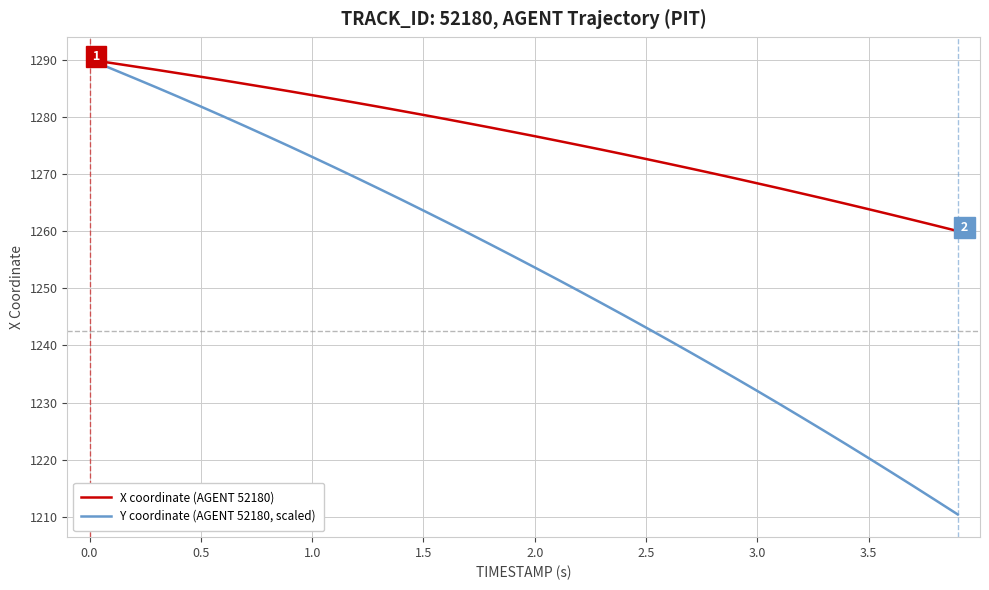

Which series has the largest range (max minus min)?

Y coordinate (AGENT 52180, scaled)